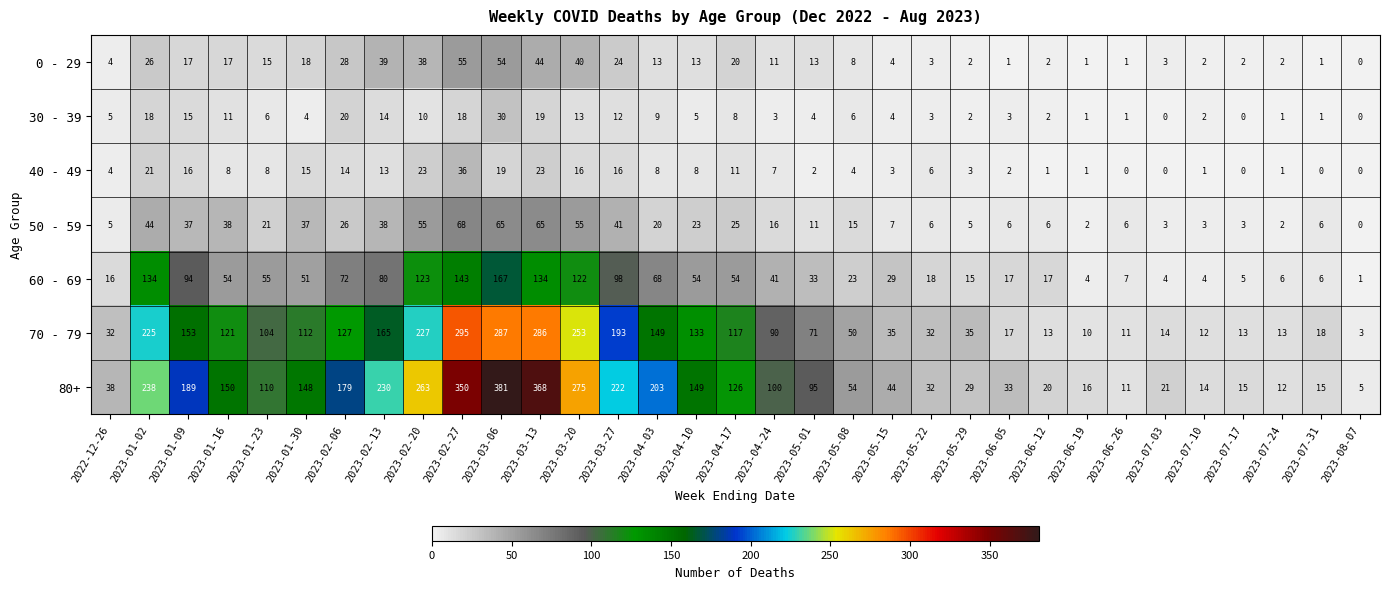

Which label corresponds to the largest value in the chart?

2023-03-06